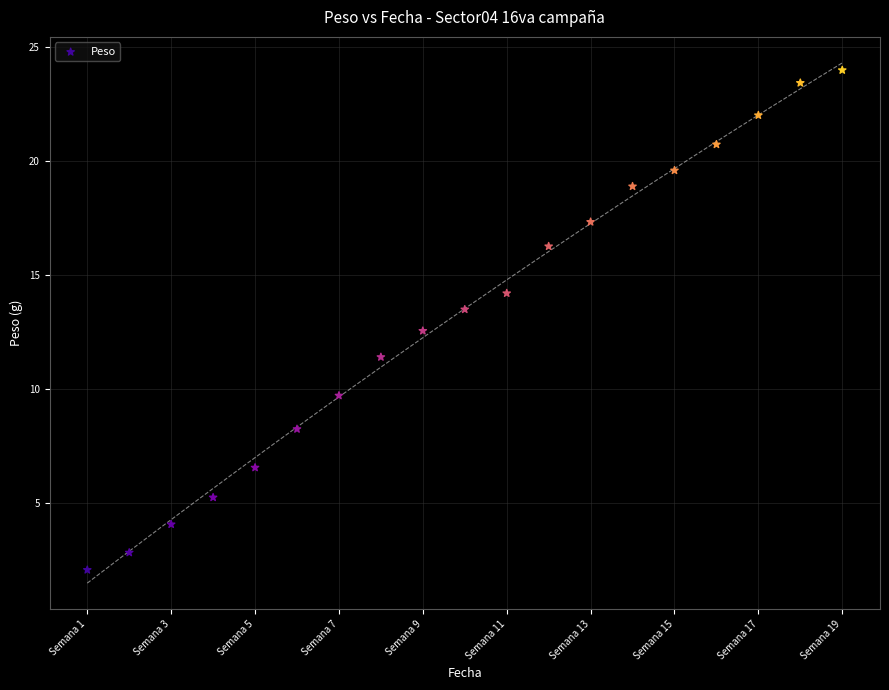

What is the range of Y values (max minus min)?

21.9